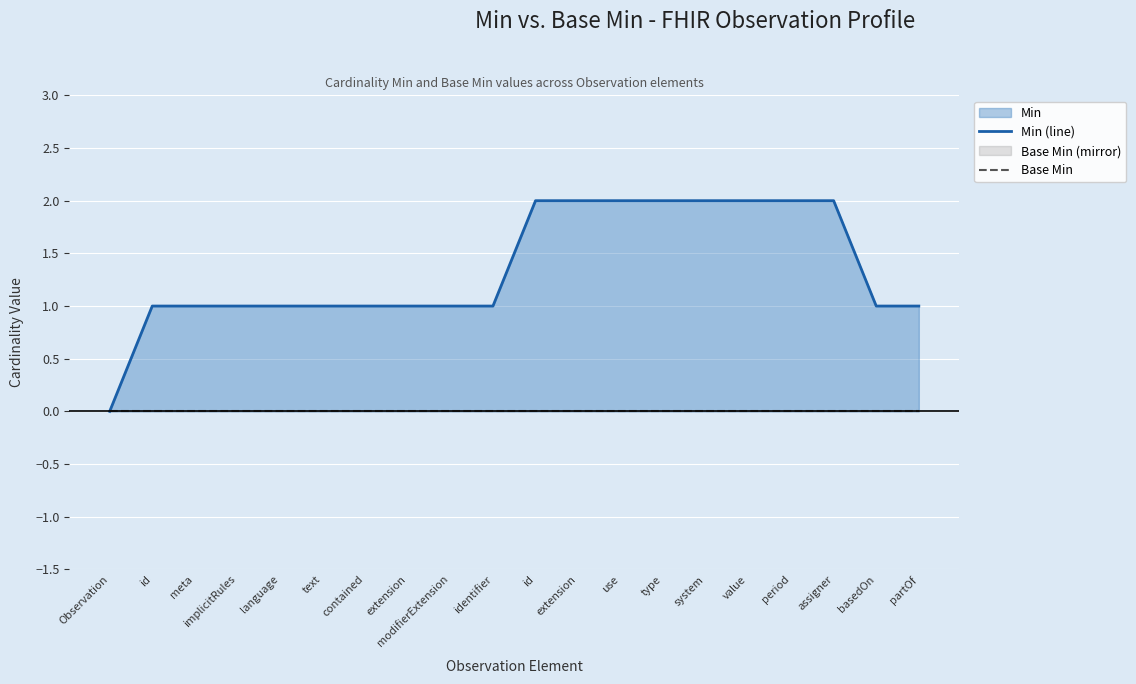

Which category has the lowest value in the Min (line) series?

Observation